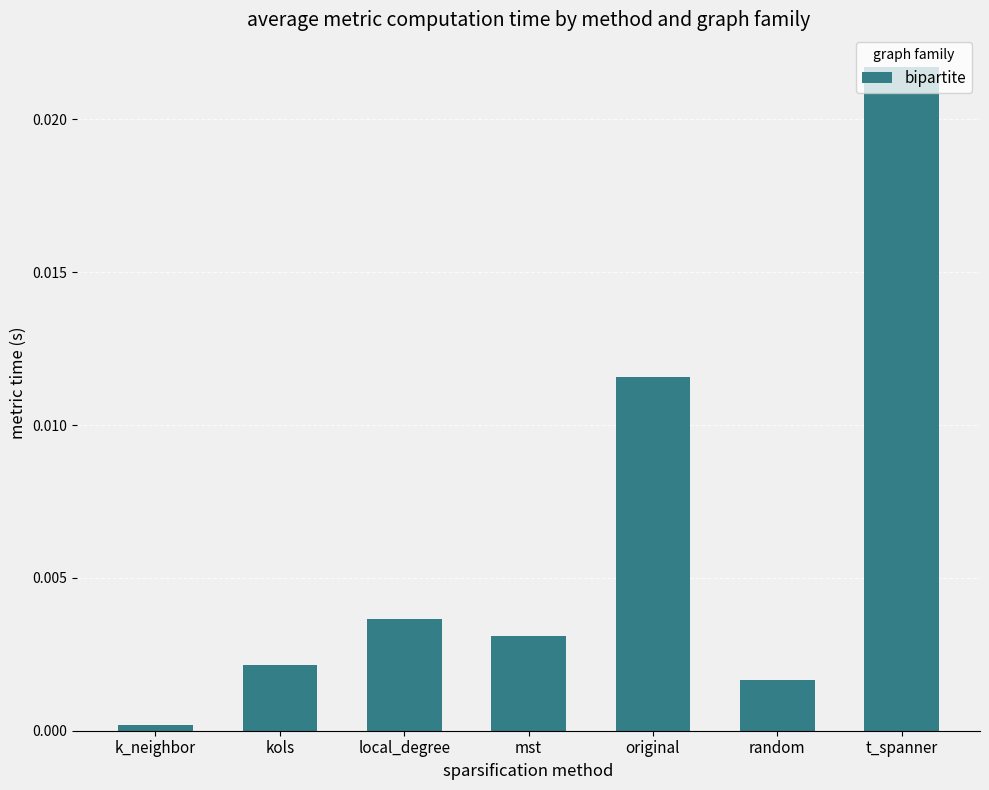

Are the bars grouped side by side (vs. stacked)?

No